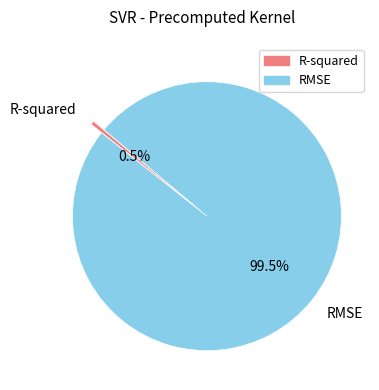

Which category accounts for the majority?

RMSE